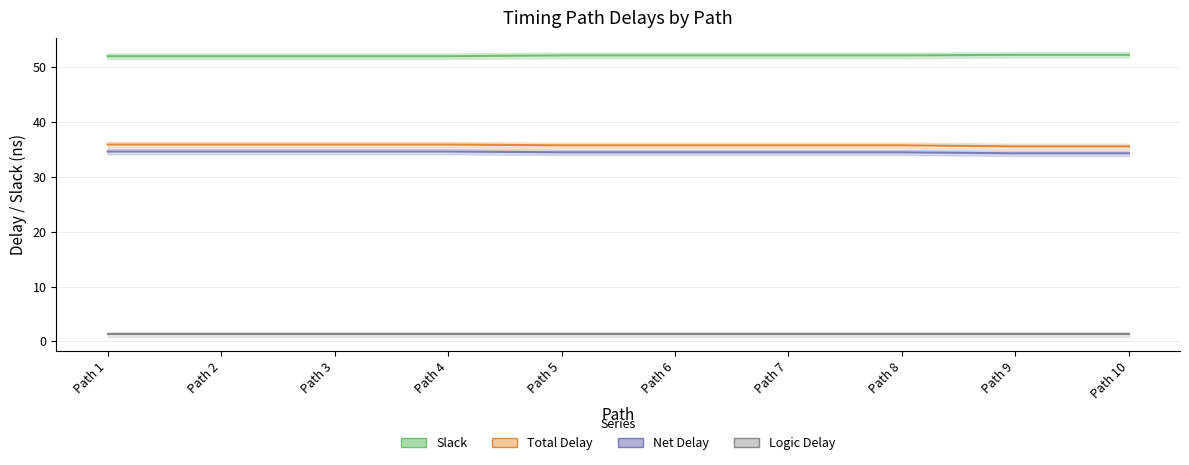

Is the value of Net Delay at Path 4 greater than the value of Slack at Path 2?

No